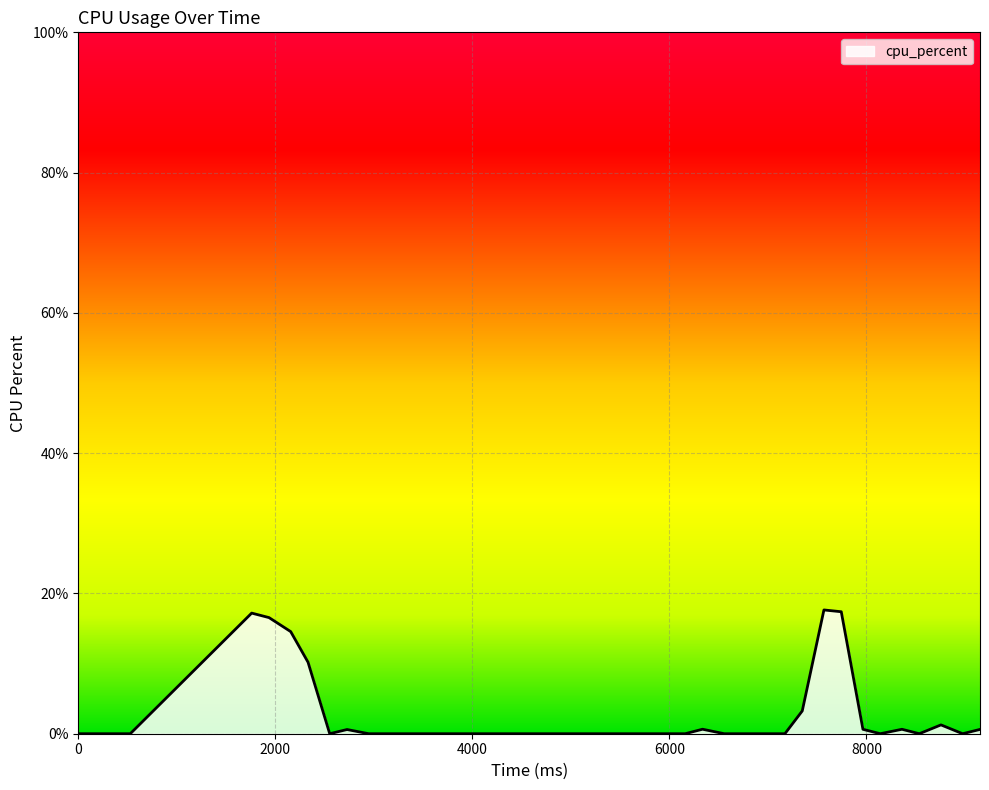

What is the greatest value displayed?

17.6